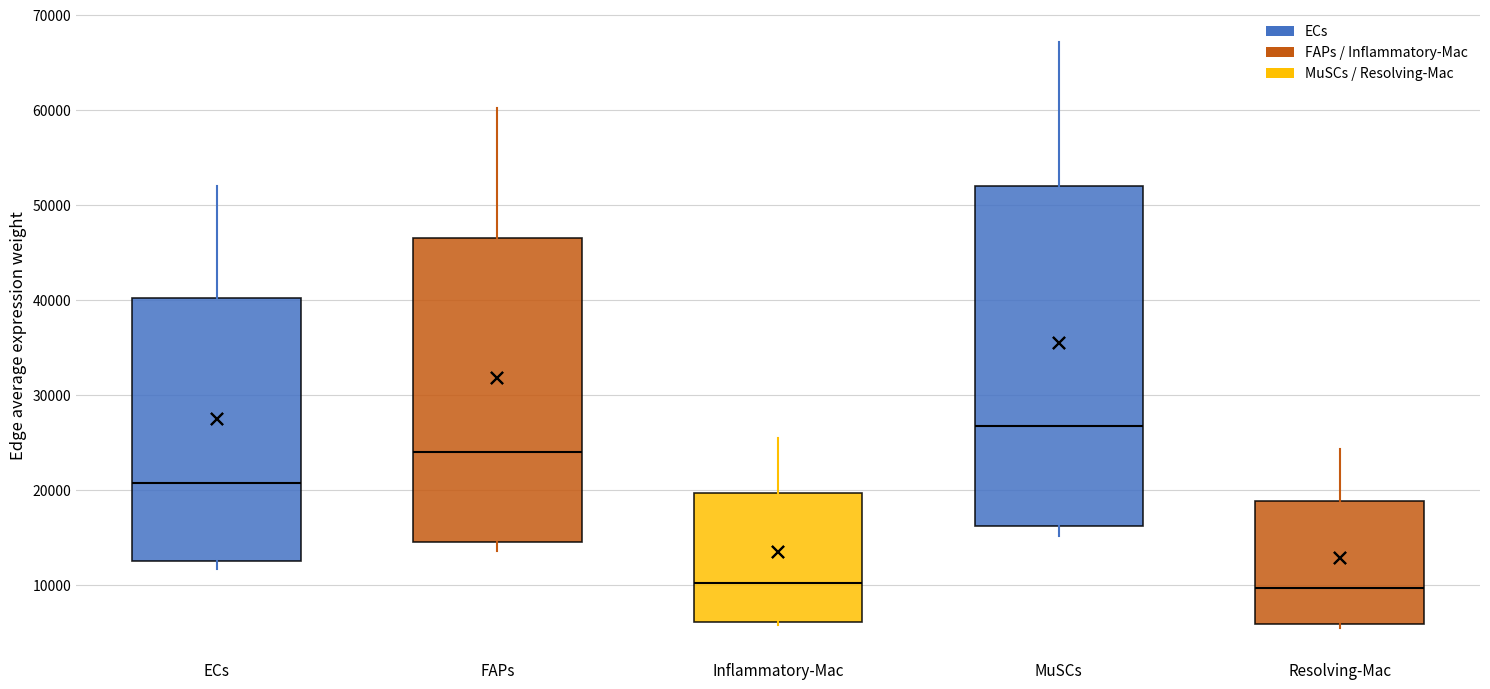

Which box has the highest median line?

MuSCs